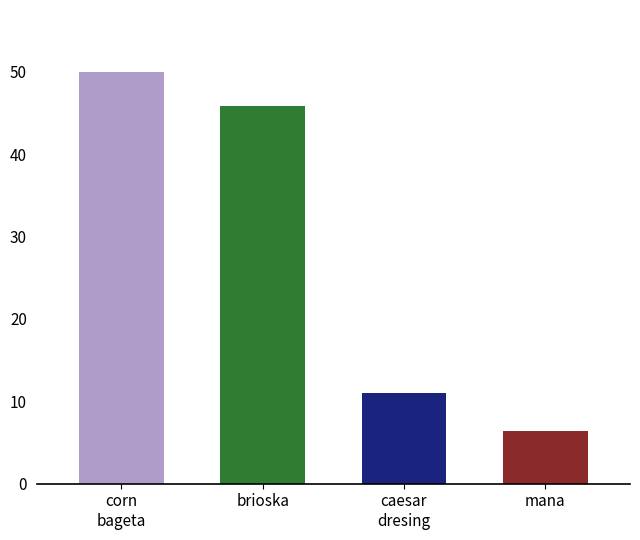

At which label does protein first exceed 2?

corn bageta